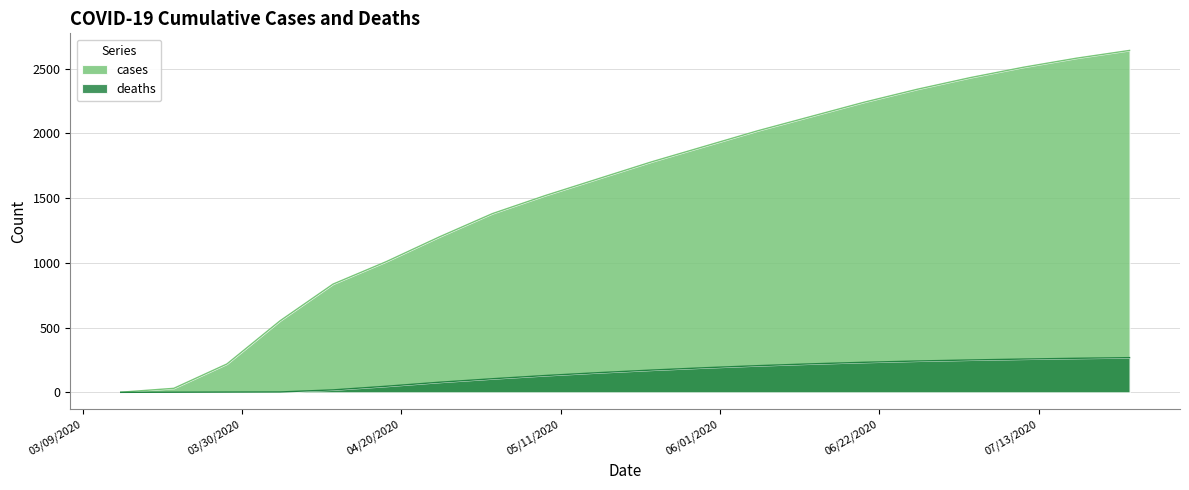

What is the sum of the deaths values at 07/18/2020 and 04/25/2020?

341